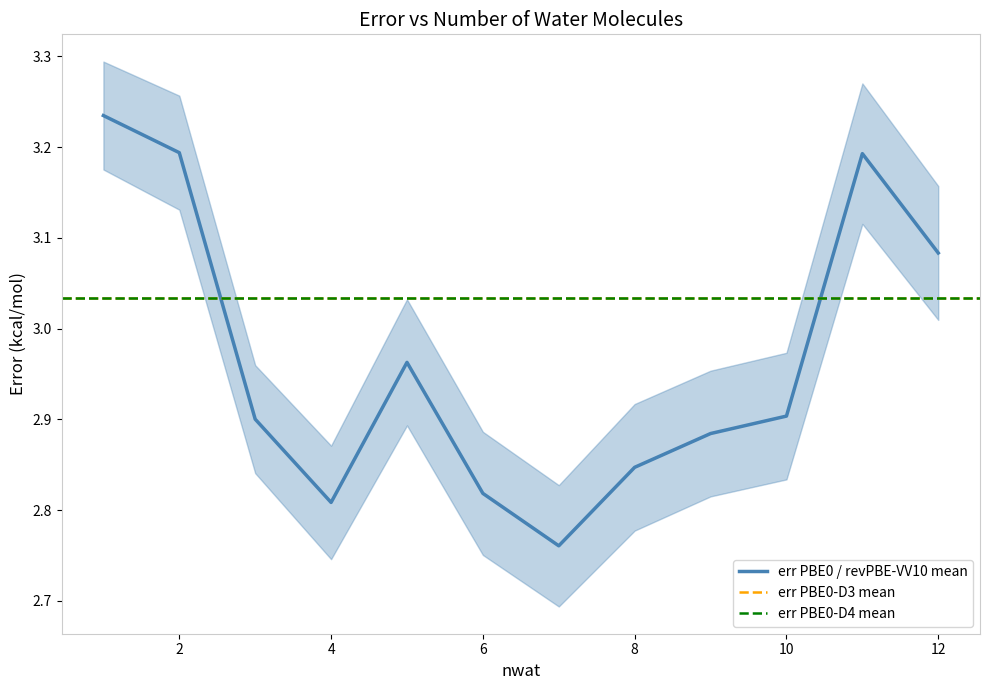

The value of err PBE0 / revPBE-VV10 mean at 4 is 0.8. True or false?

False